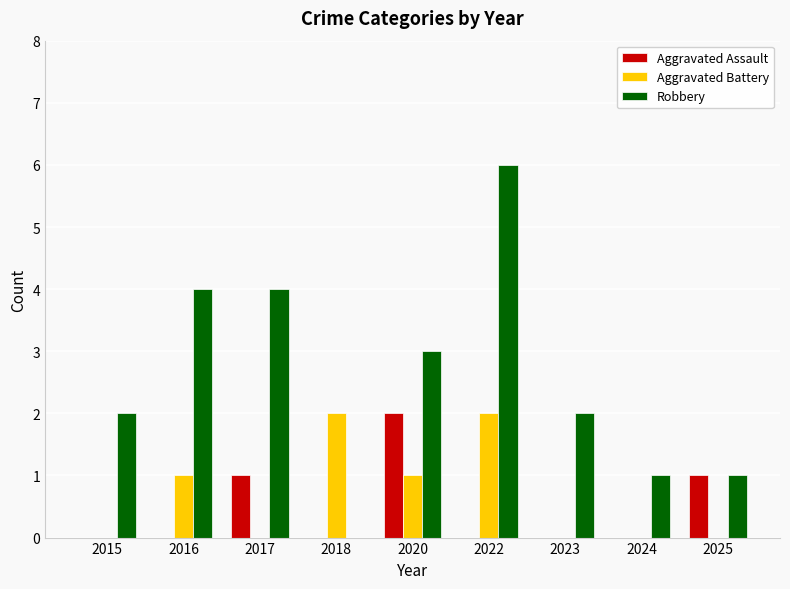

The value of Aggravated Assault at 2020 is 2. True or false?

True